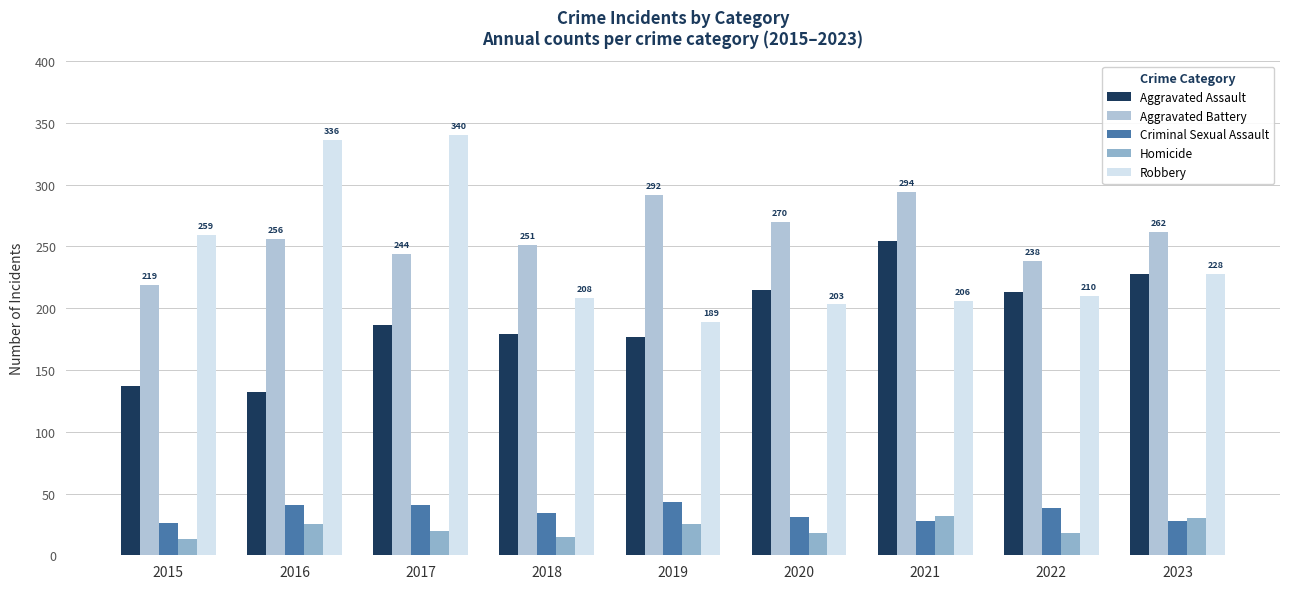

What are all the series names shown in the legend?

Aggravated Assault, Aggravated Battery, Criminal Sexual Assault, Homicide, Robbery